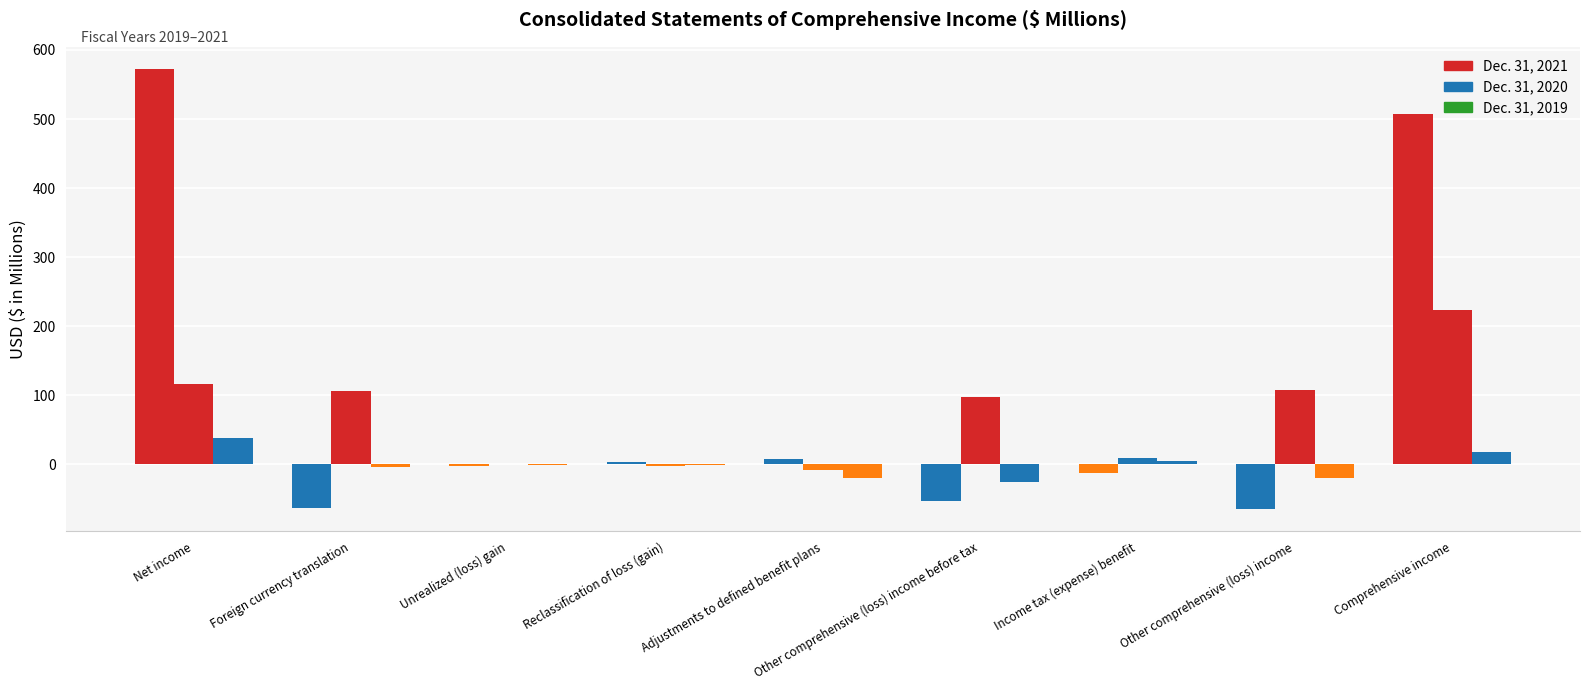

Are the bars grouped side by side (vs. stacked)?

Yes